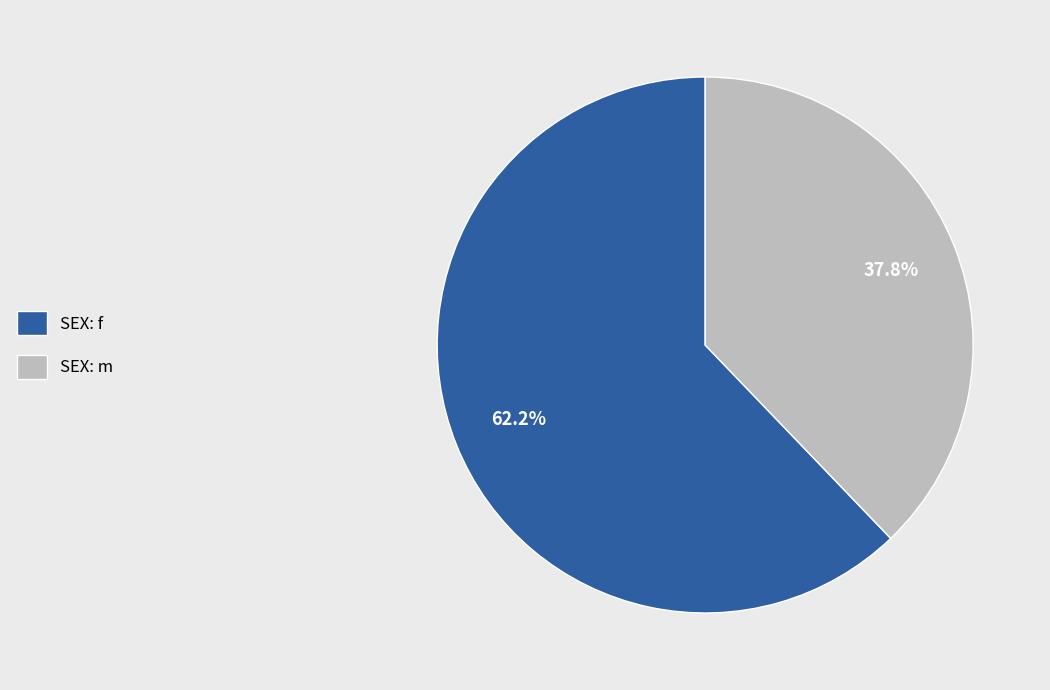

Is there any slice that represents more than half of the pie?

Yes